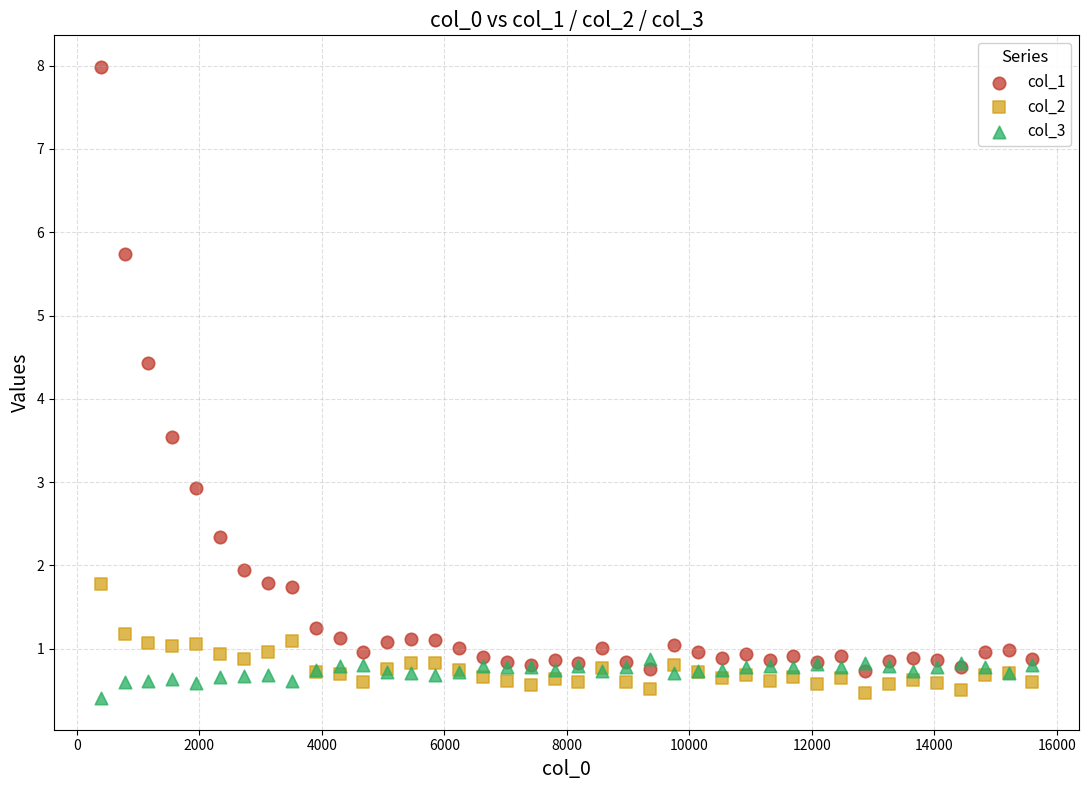

What is the X range (max minus min) for the scatter plot?

15210.0